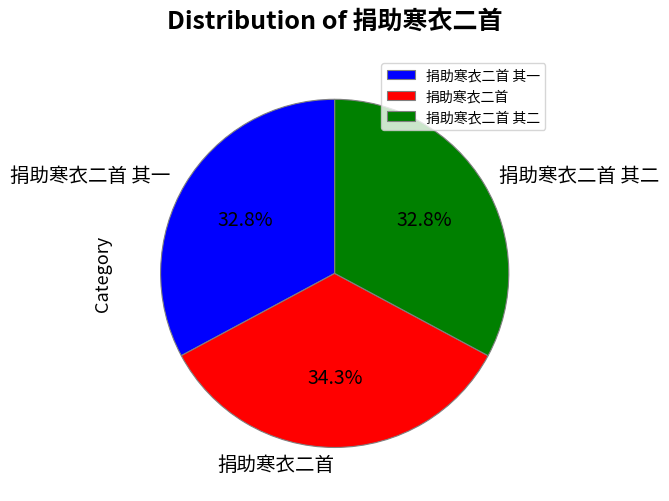

To the nearest percent, what portion does 捐助寒衣二首 其一 represent?

33%